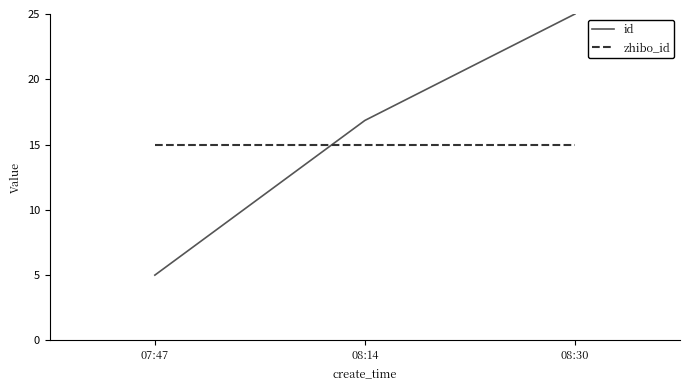

True or false: zhibo_id has a value of 10.3 at 08:14.

False